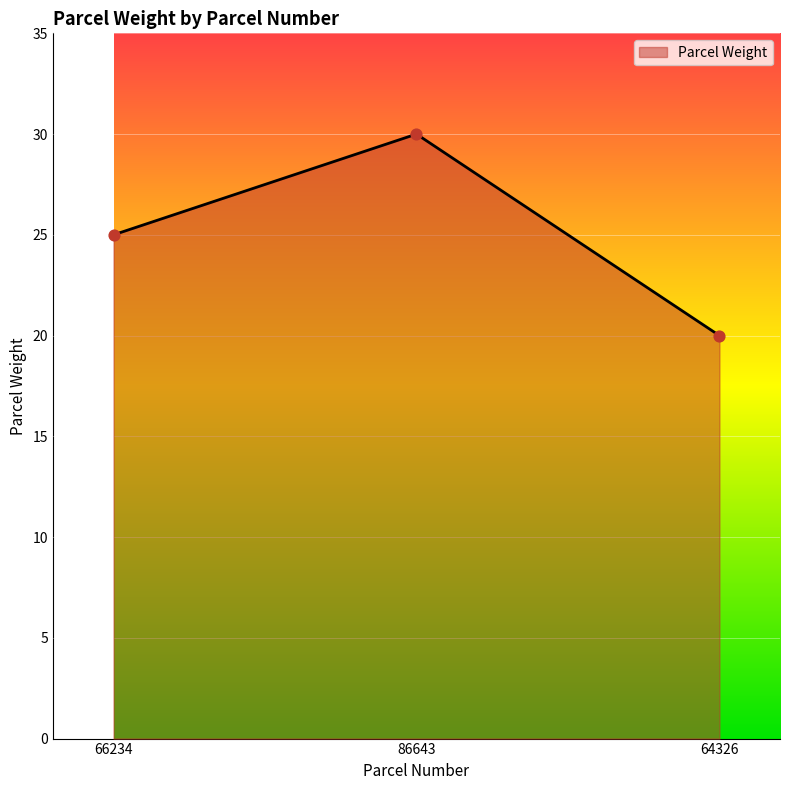

What is the change in value from 66234 to 86643?

+5